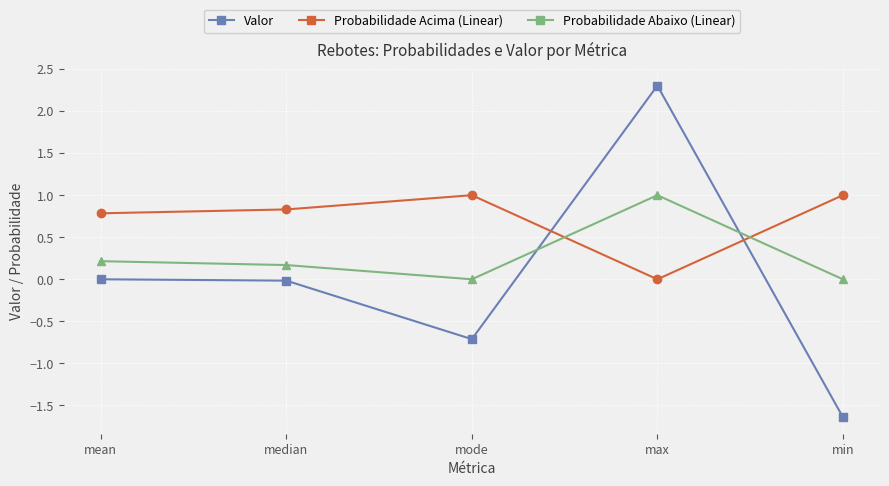

How many times do Valor and Probabilidade Abaixo (Linear) cross each other?

2